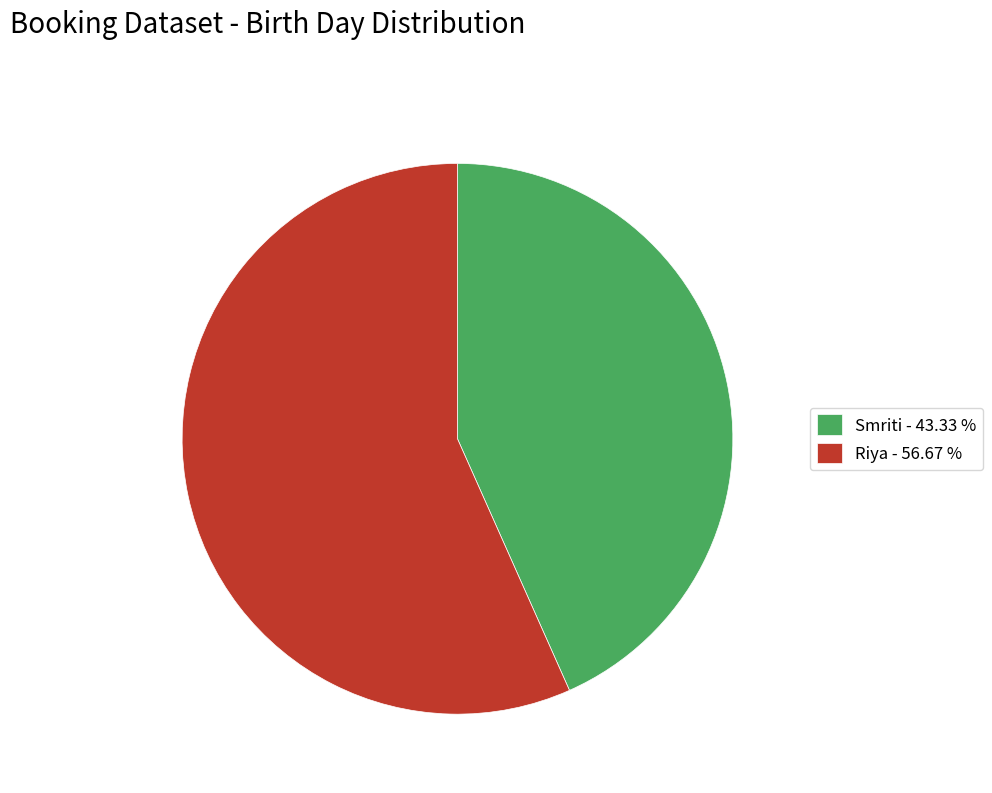

How many slices are in this pie chart?

2